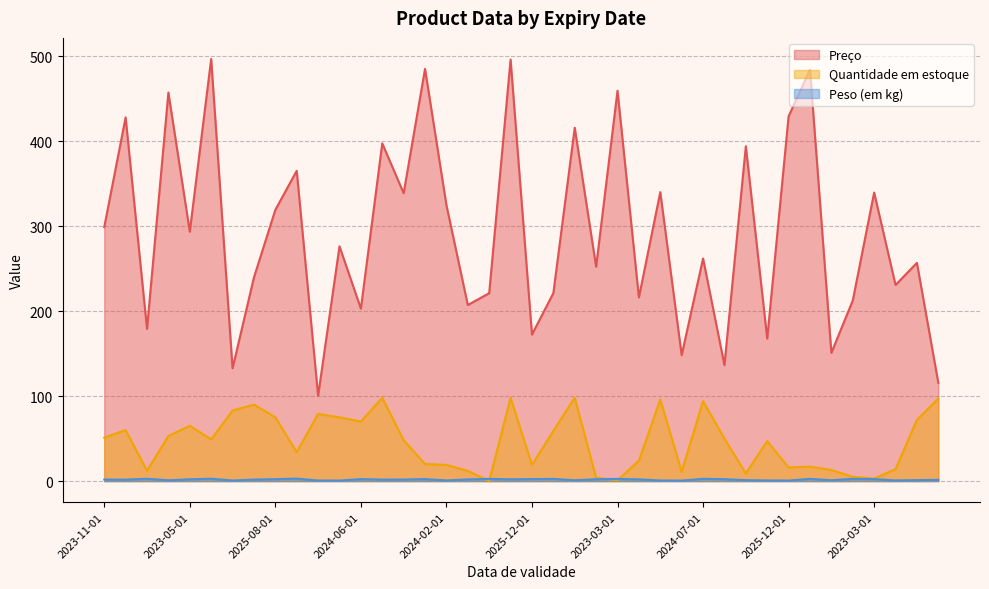

How many lines are shown in the chart?

3